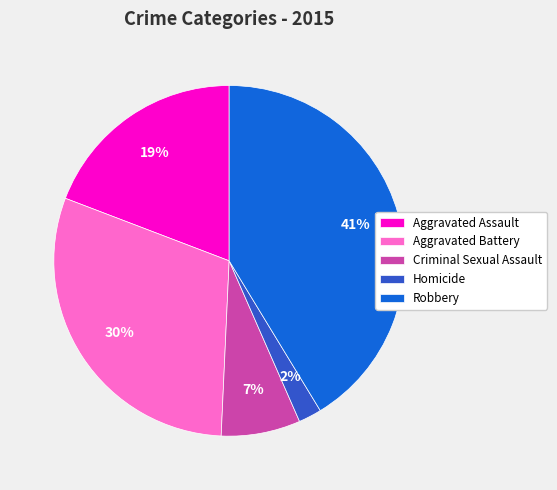

What is the largest slice in the pie chart?

Robbery